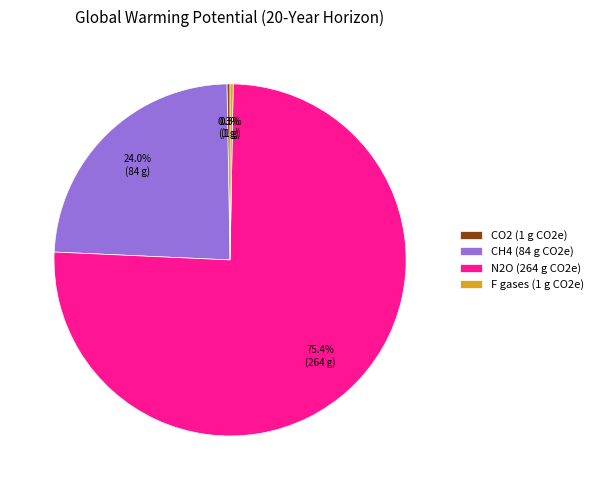

Which category has the biggest portion of the pie?

N2O (264 g CO2e)